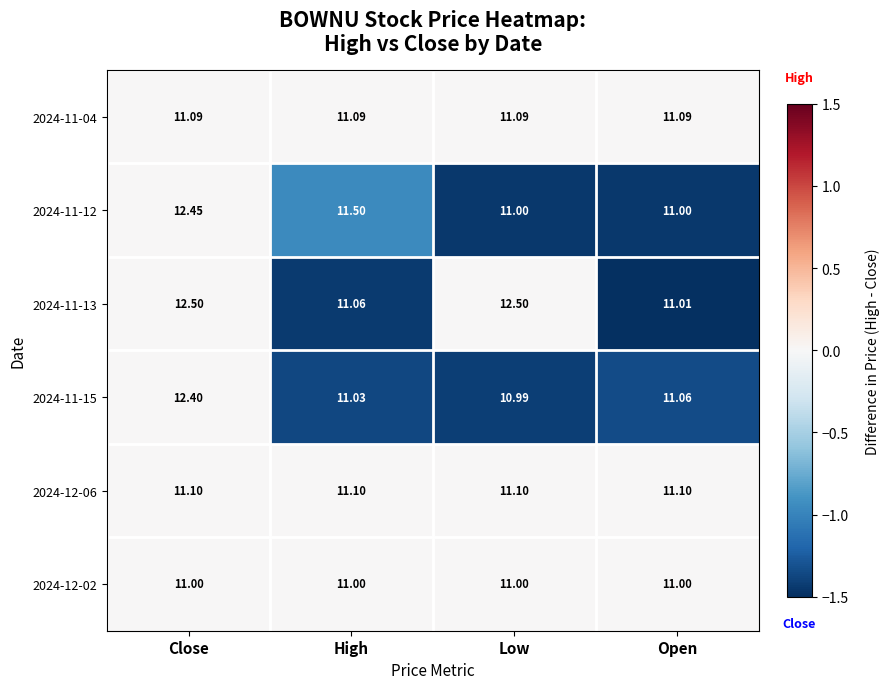

Count the number of categories in the chart.

4